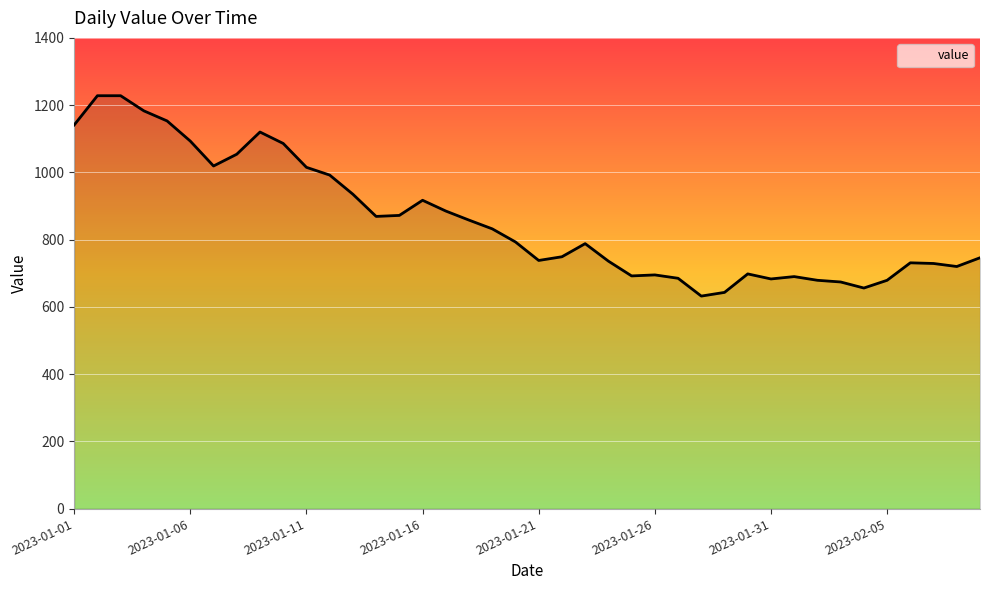

What is the difference between the maximum and minimum values?

596